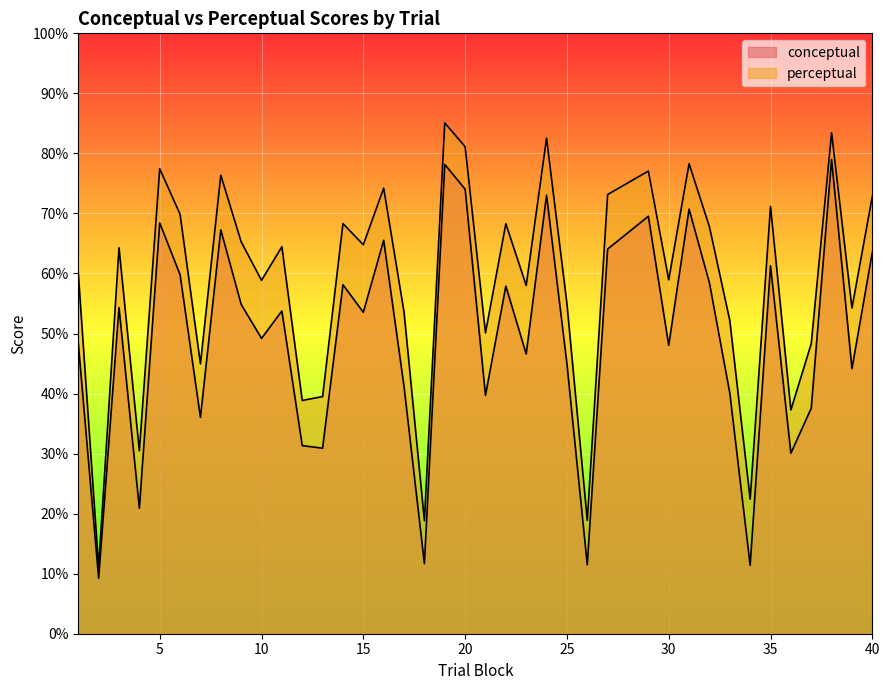

How many interior local valleys does the conceptual series have?

14